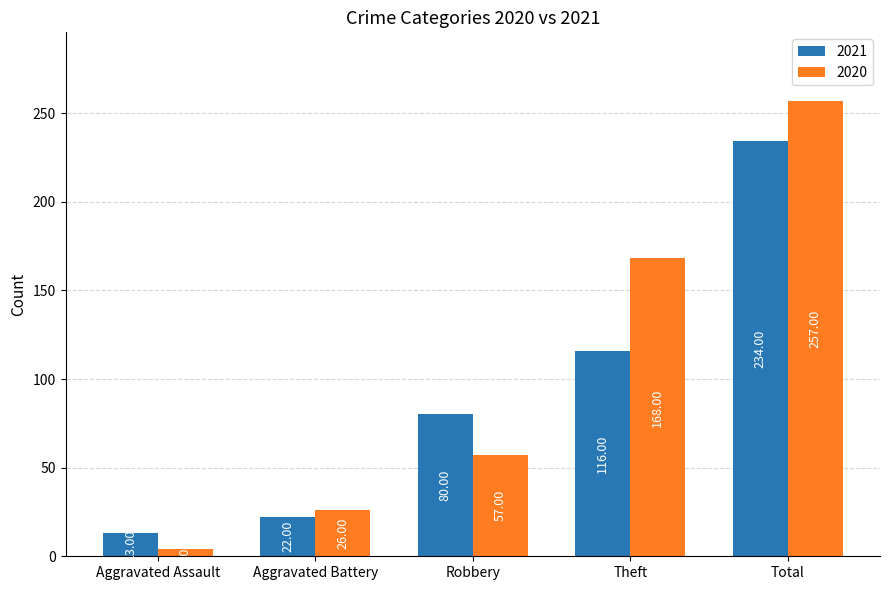

Reading left to right, list all the values displayed in this chart.

2021: 13	22	80	116	234
2020: 4	26	57	168	257